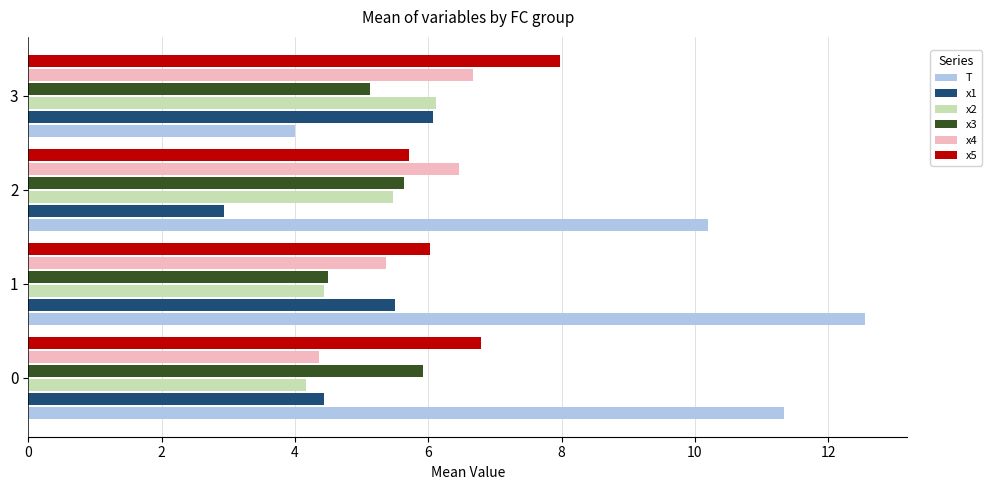

What is the spread (max minus min) of values at 0?

7.2